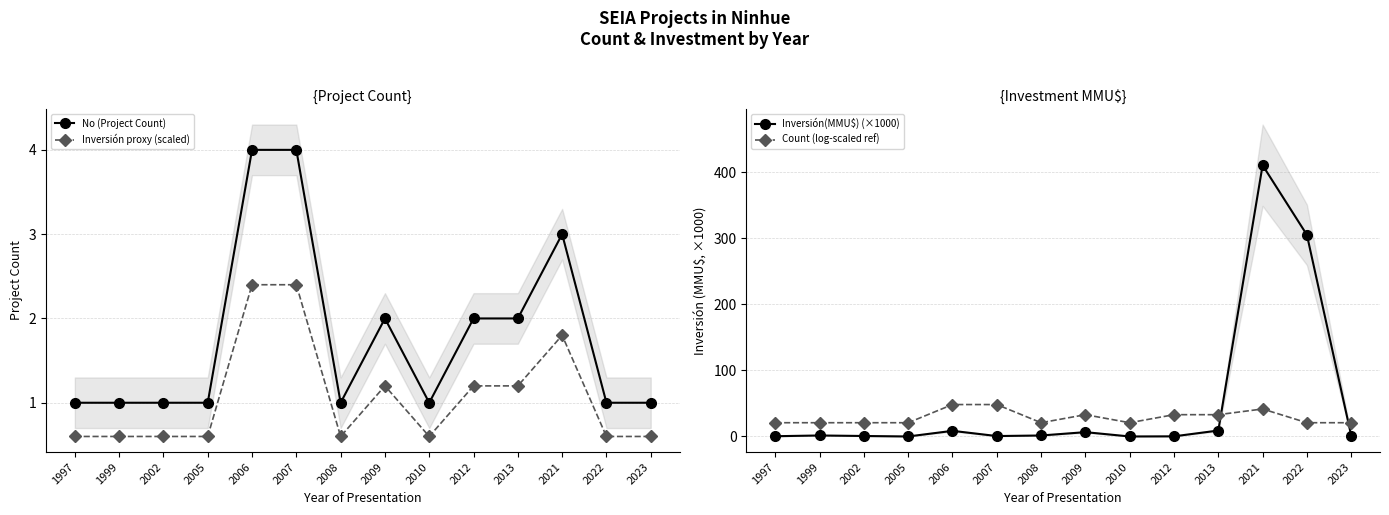

How many lines are shown in the chart?

4